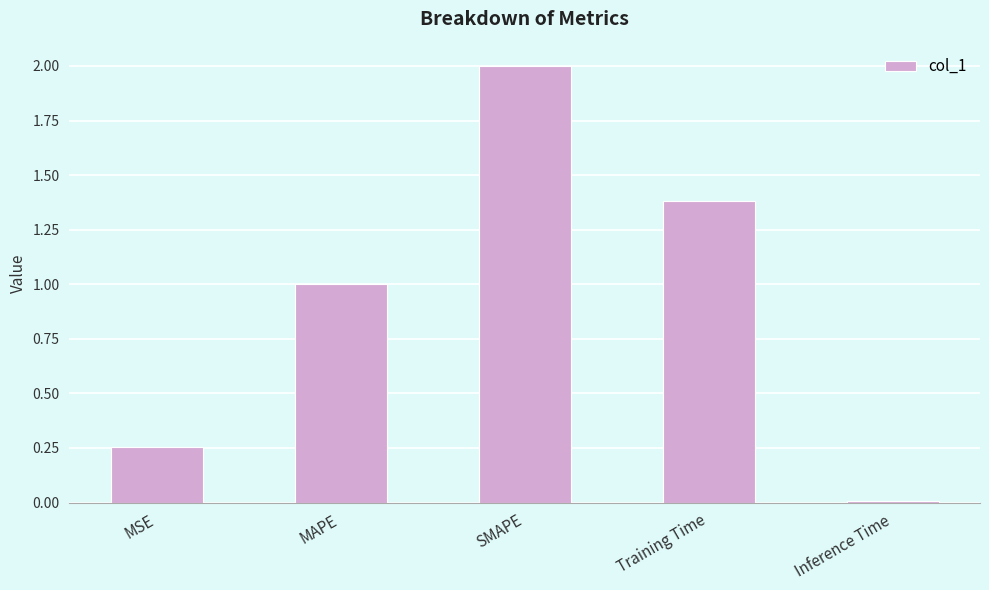

Are the bars horizontal?

No